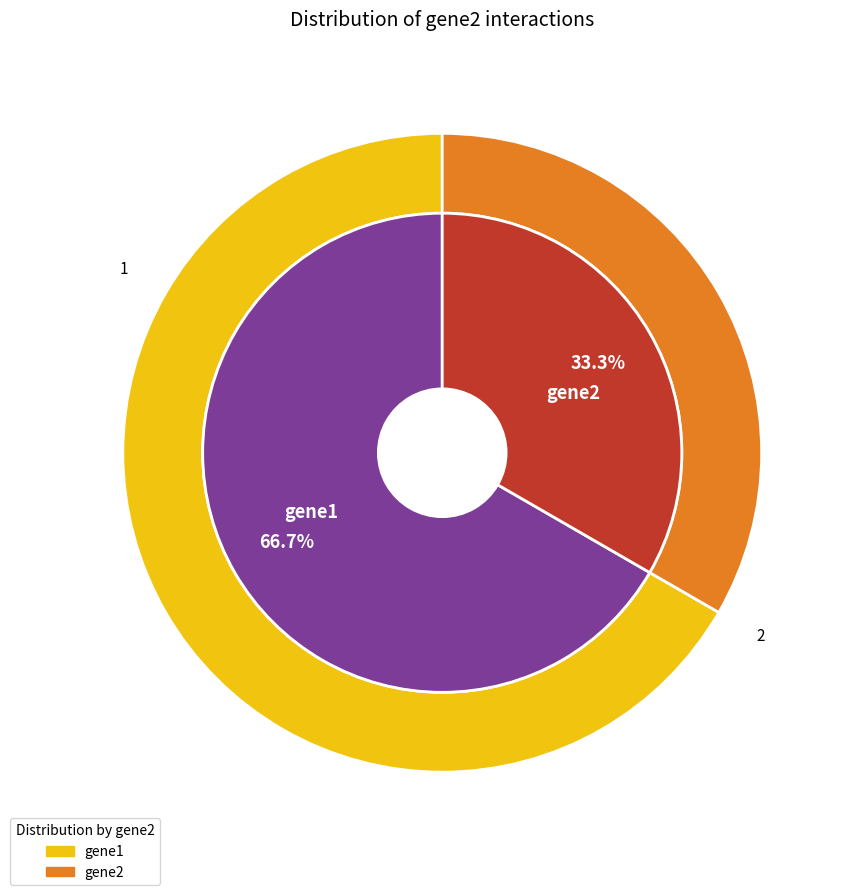

To the nearest percent, what portion does gene1 represent?

67%